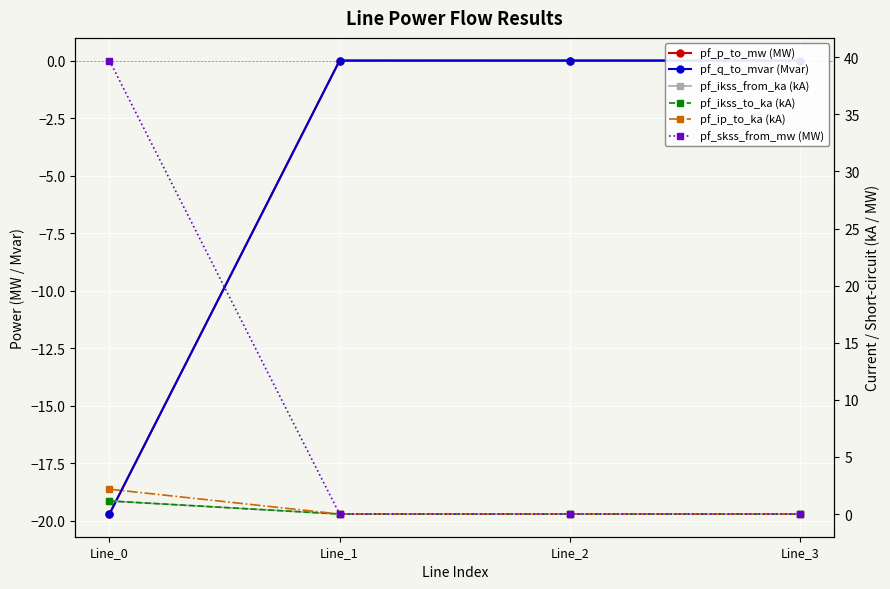

What is the sum of all pf_skss_from_mw (MW) values?

39.7